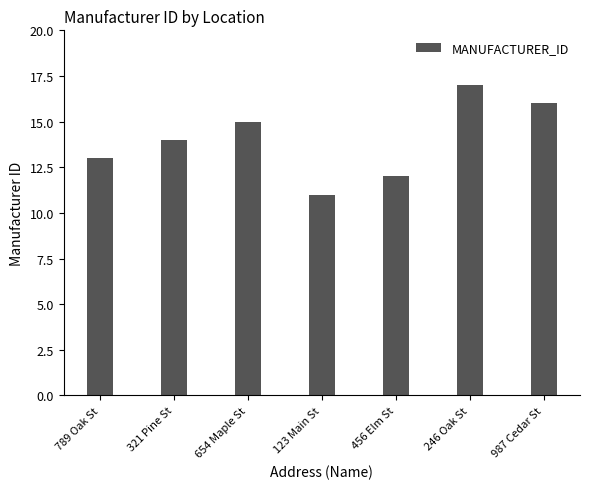

Reading left to right, list all the values displayed in this chart.

789 Oak St=13	321 Pine St=14	654 Maple St=15	123 Main St=11	456 Elm St=12	246 Oak St=17	987 Cedar St=16